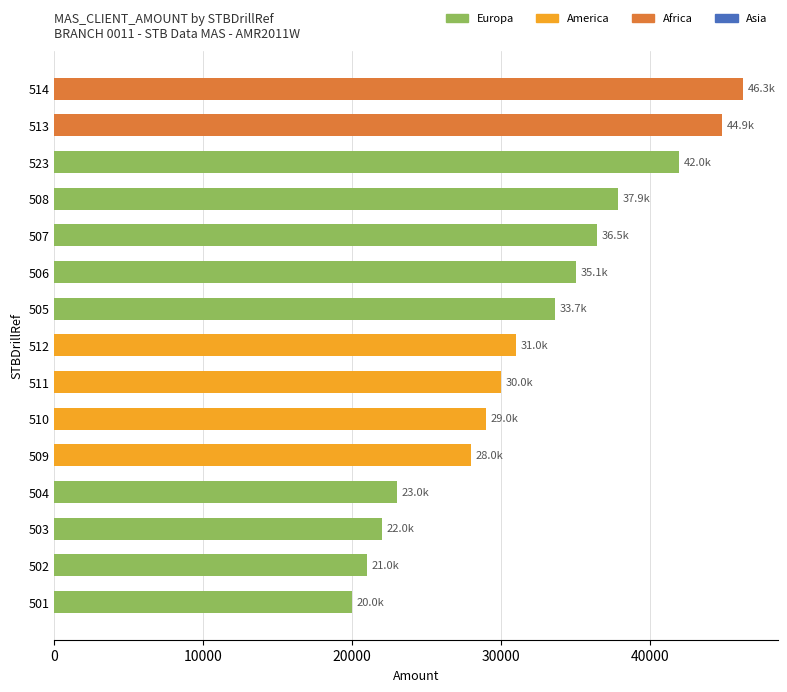

What is the change in value from 523 to 506?

-6930.0